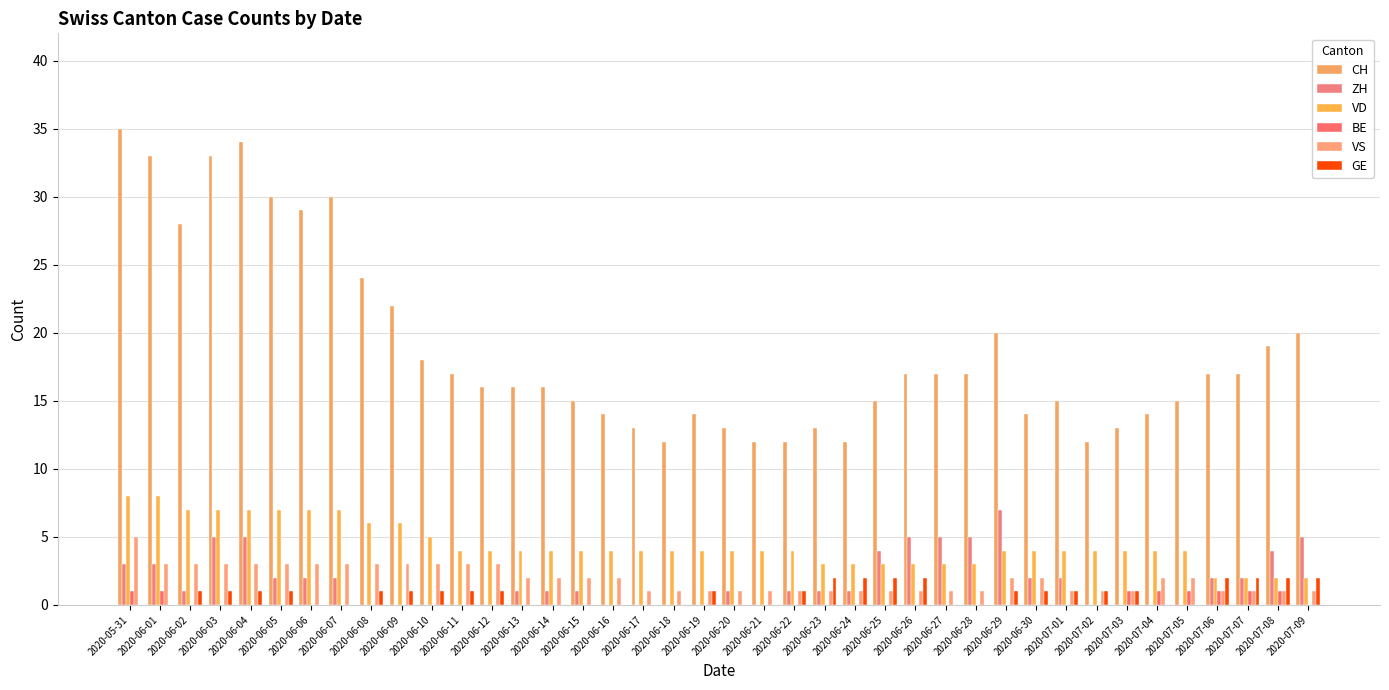

At which category does the chart reach its minimum across all series?

2020-06-08